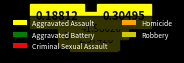

What is the ratio of the value at Aggravated Assault to the value at Homicide?

7.3